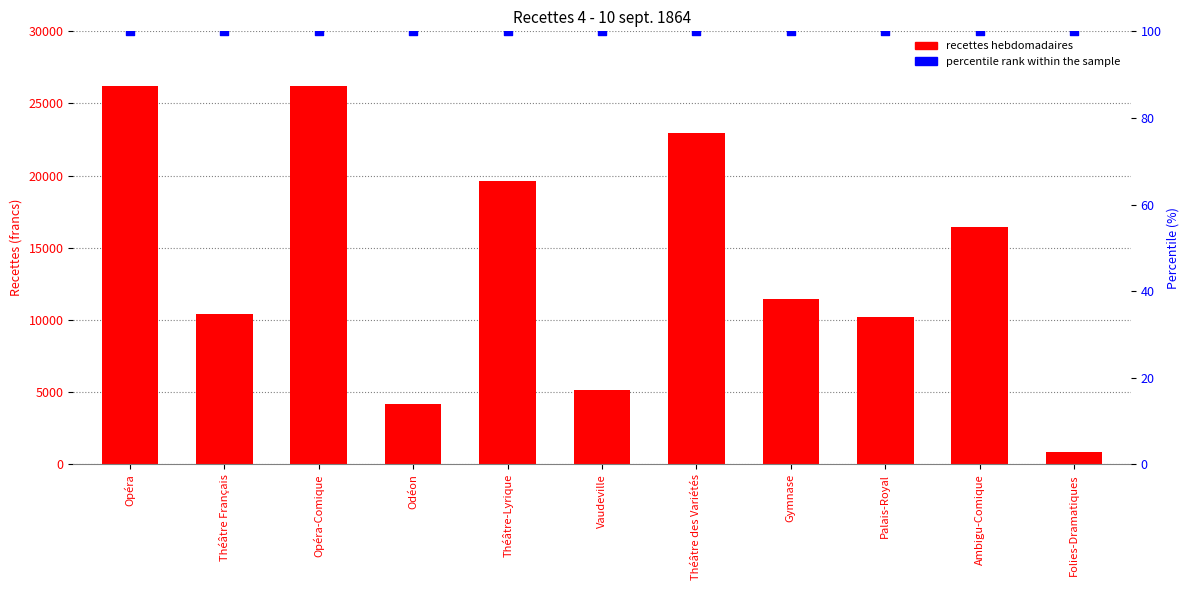

Which series reaches the minimum Y coordinate?

percentile rank within the sample